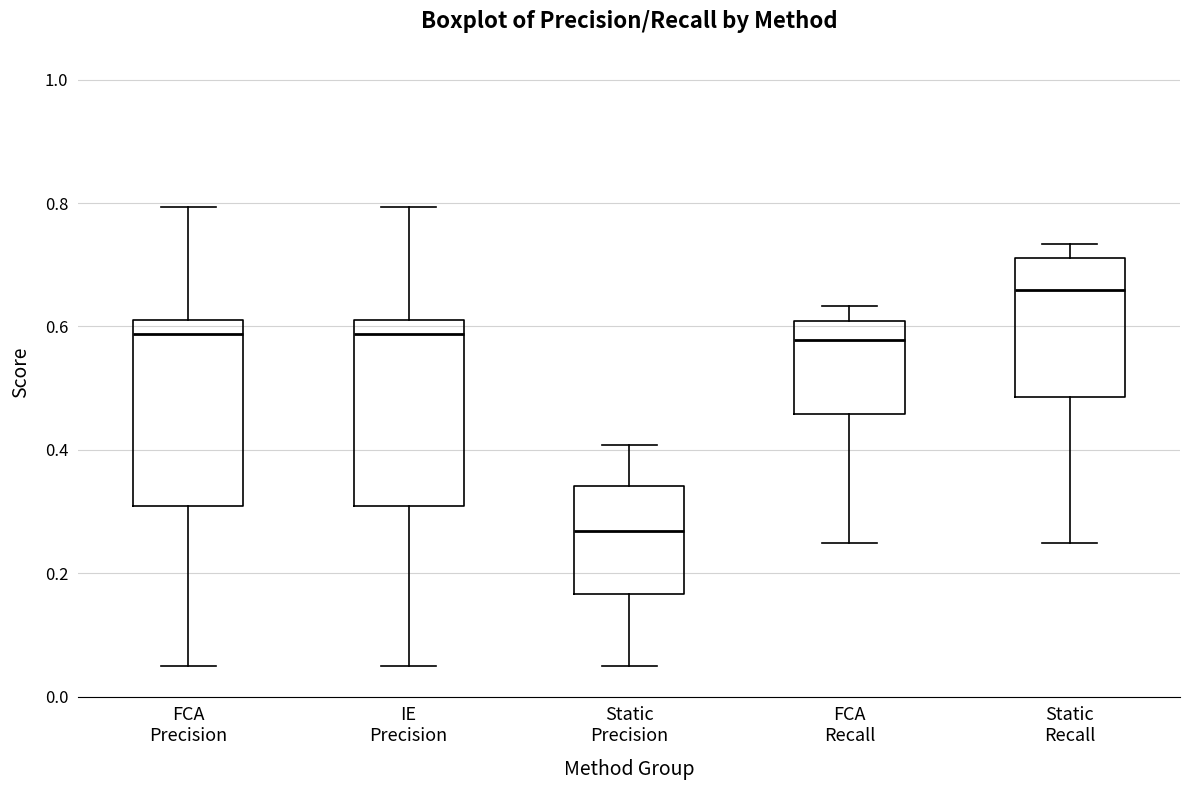

Where is the lower edge of the box for Static Precision on the y-axis? The values are not printed on the chart, so give them approximately, as read against the axis.

0.16